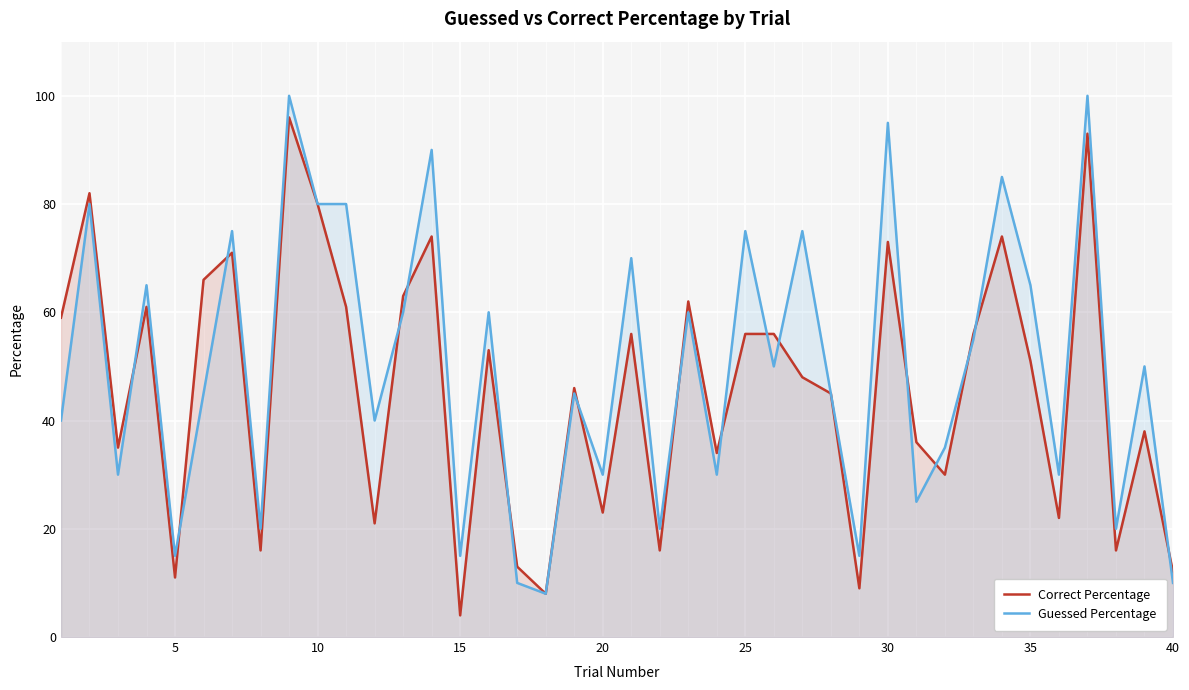

What is the maximum value for Guessed Percentage?

100